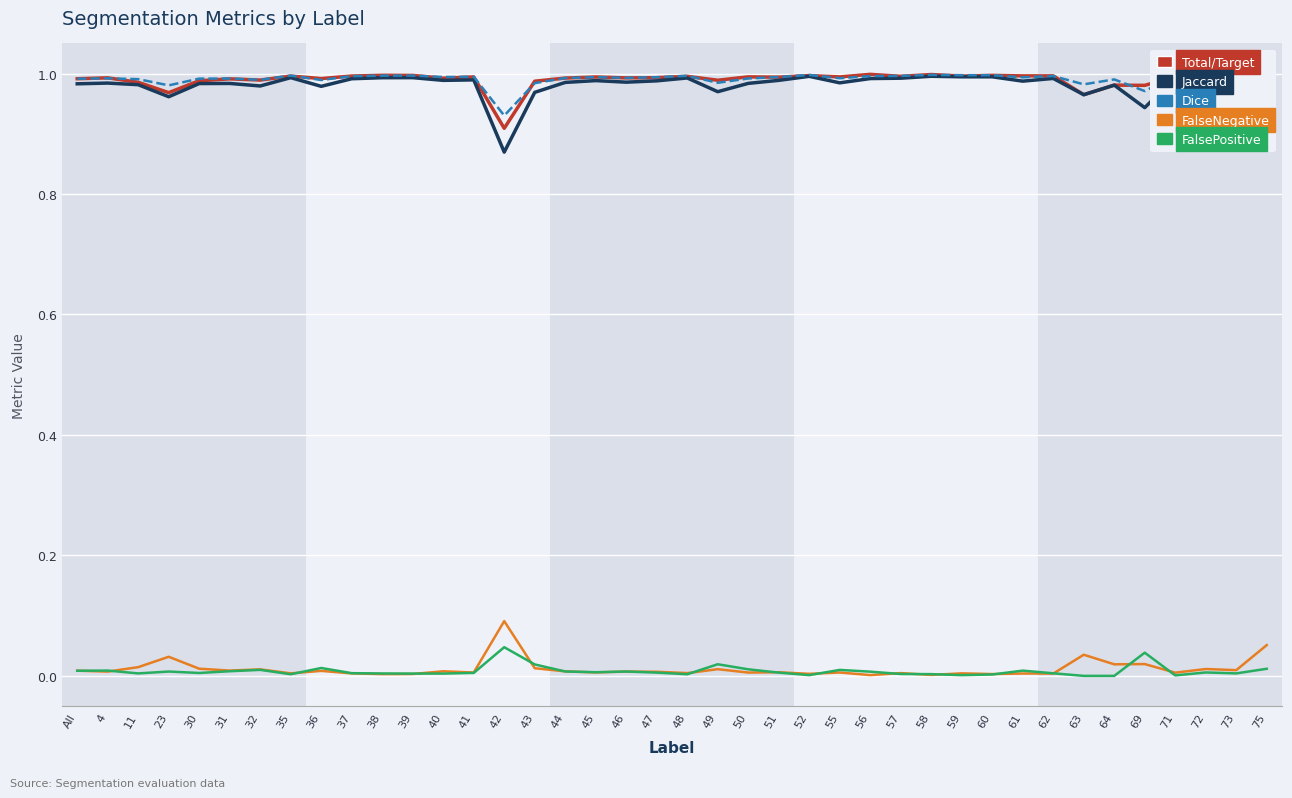

True or false: Total/Target and FalsePositive intersect in this chart.

False